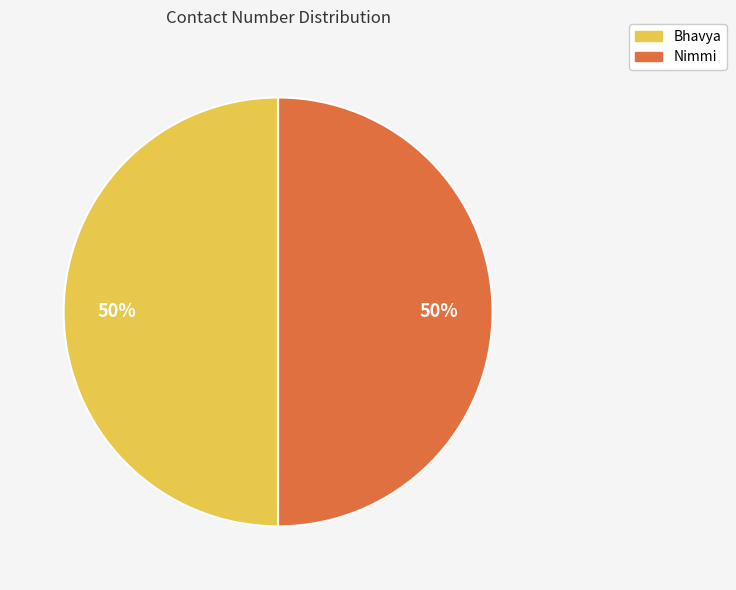

To the nearest percent, what is the combined percentage of Bhavya and Nimmi?

100%